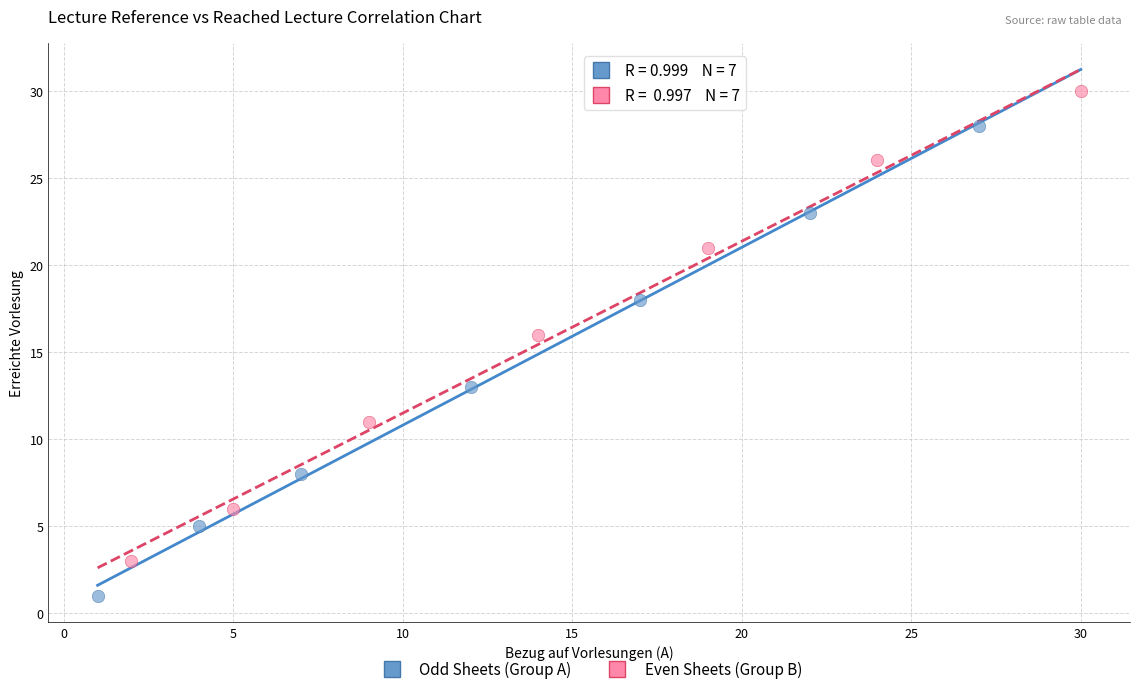

What are all the series names shown in the legend?

Odd Sheets (Group A), Even Sheets (Group B)